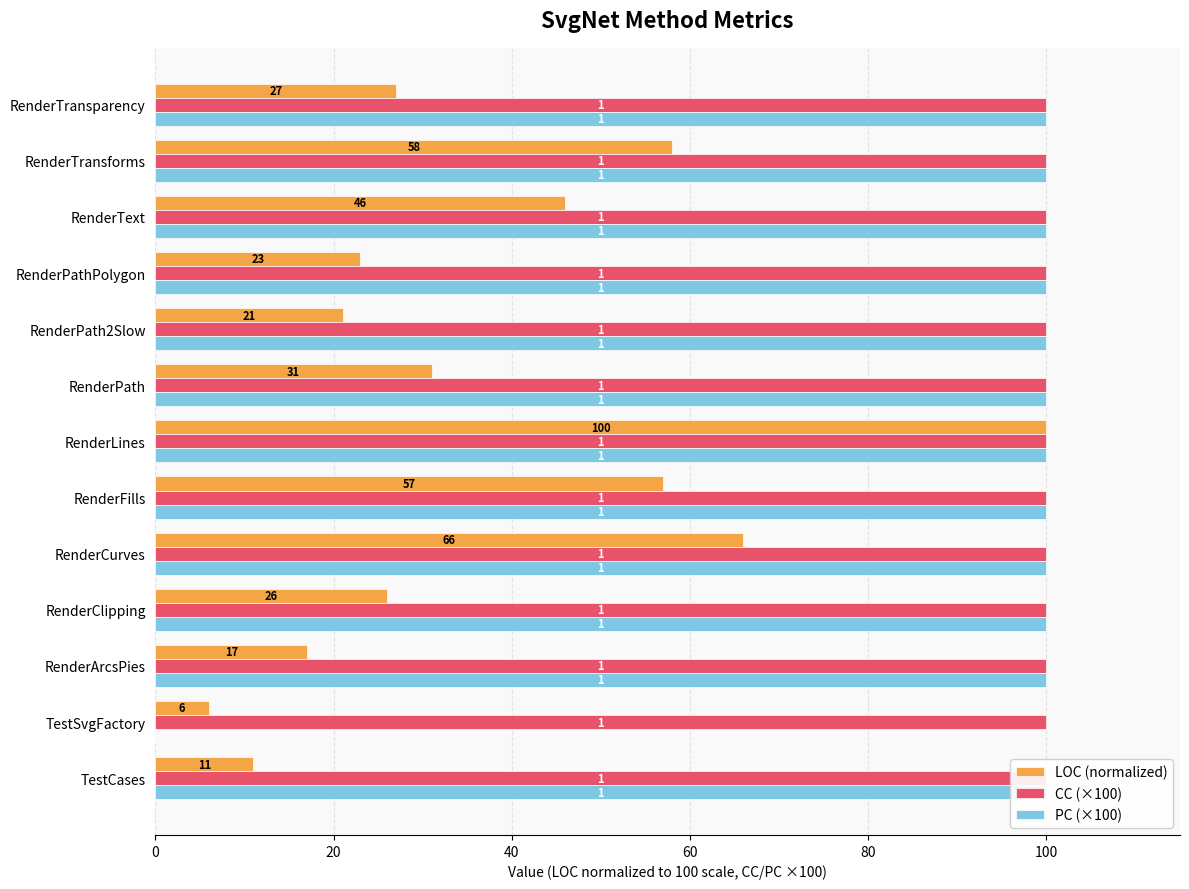

Rank the series at 20 from lowest to highest value.

PC (×100), CC (×100), LOC (normalized)